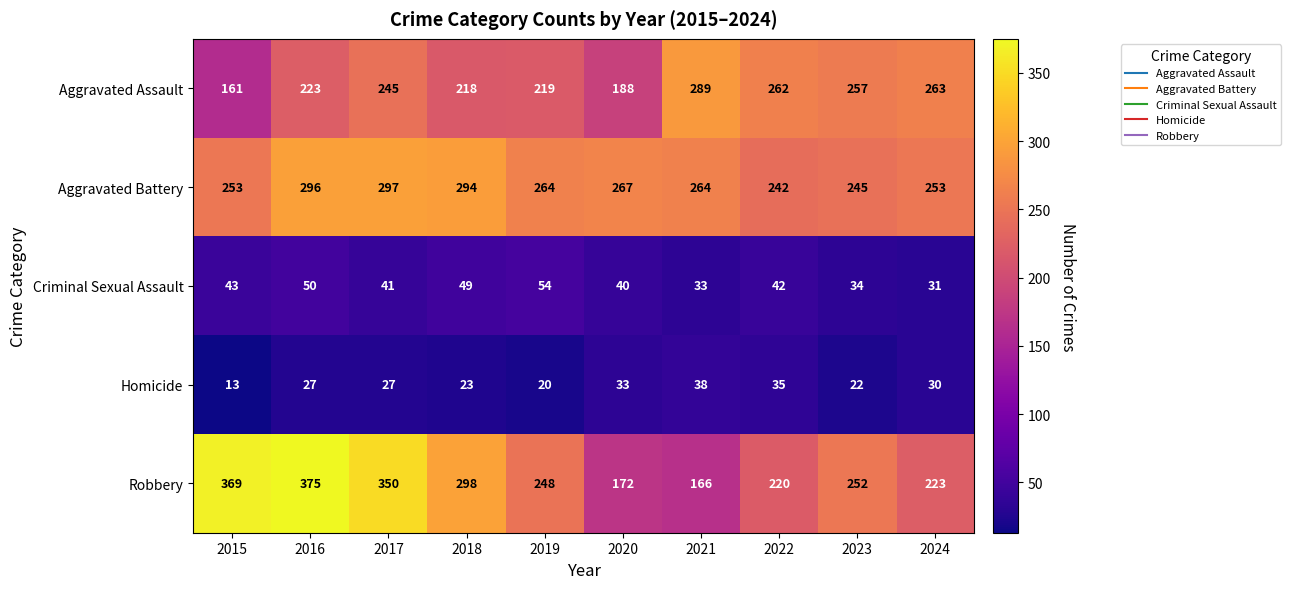

What is the difference between the highest and lowest values at 2022?

227